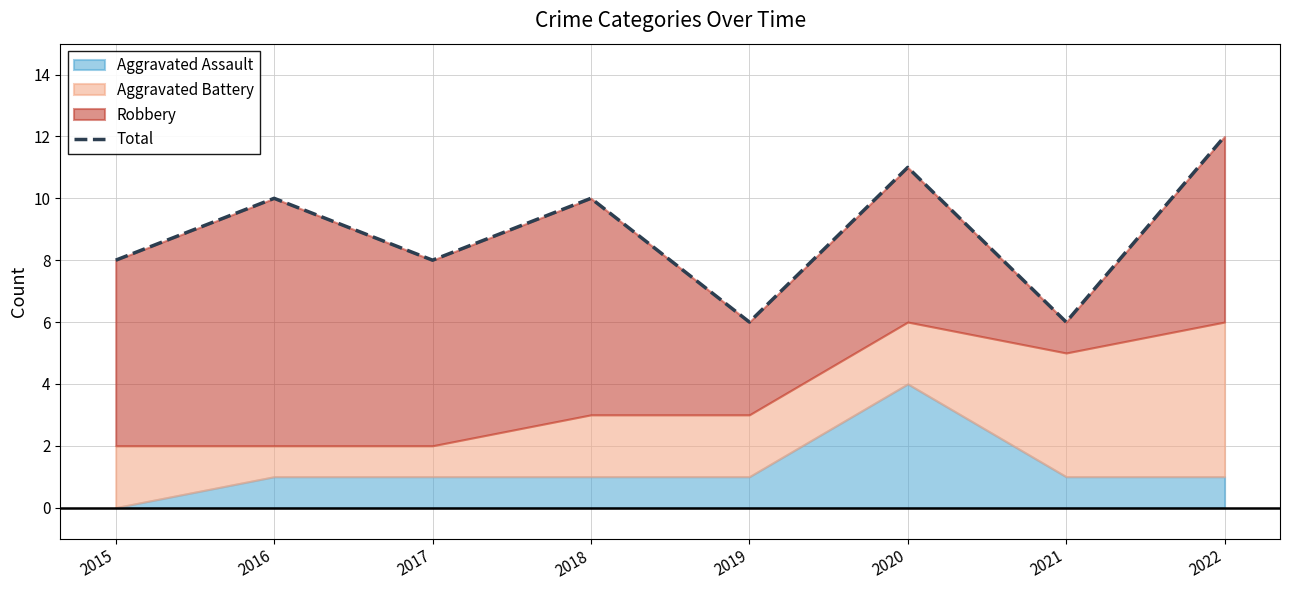

At which label does the data first exceed 10?

2020